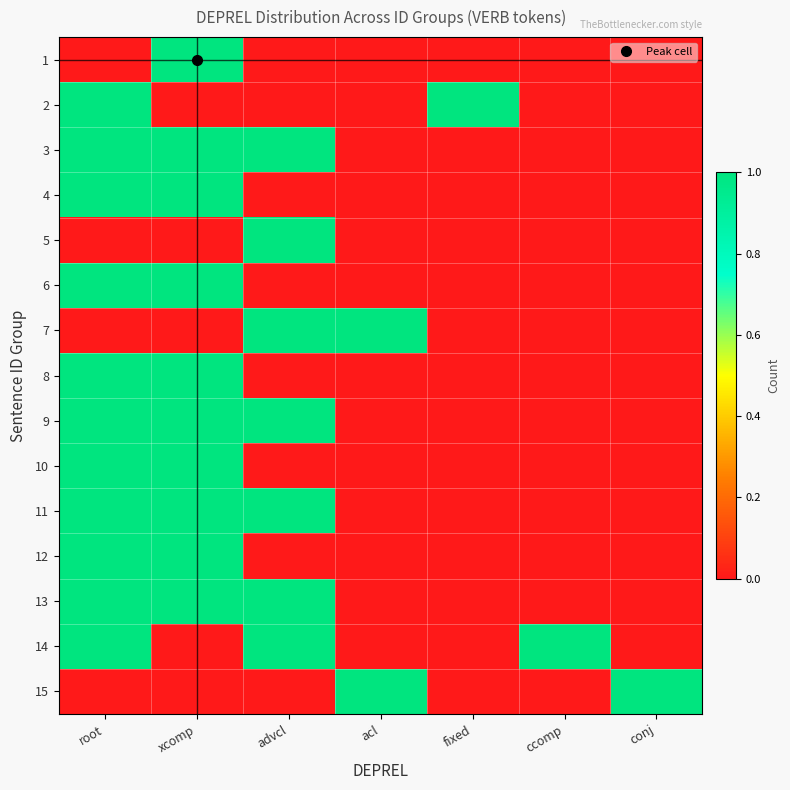

What is the spread (max minus min) of values at fixed?

1